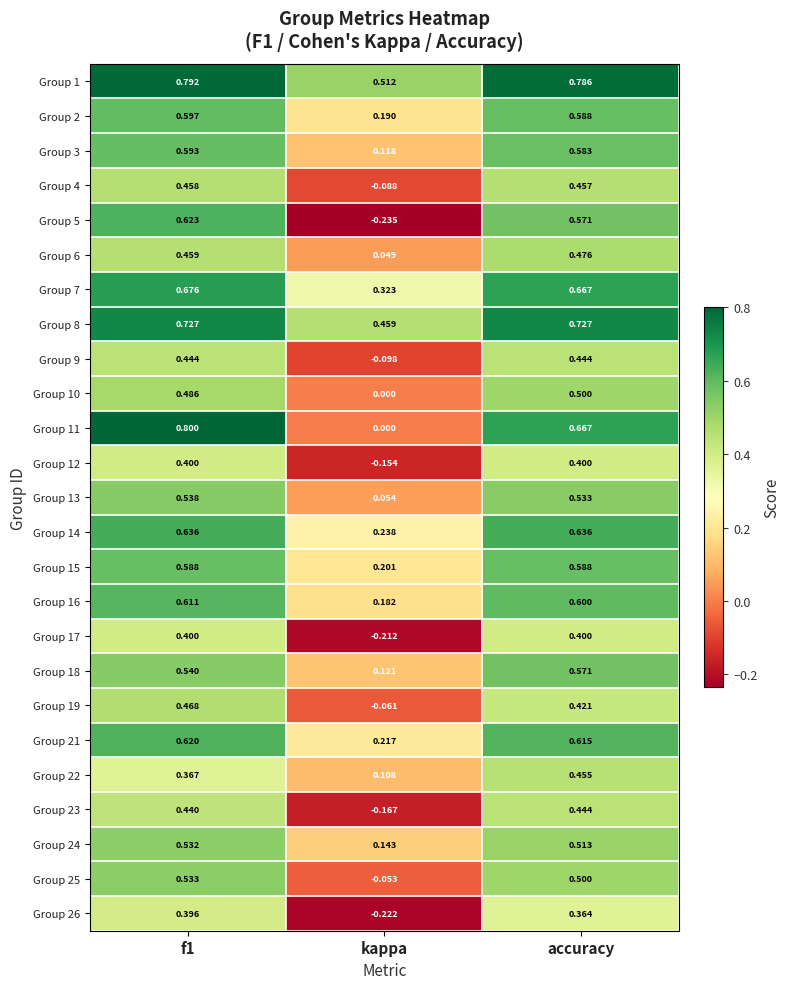

Where is Group 10 nearest to the value 0?

kappa